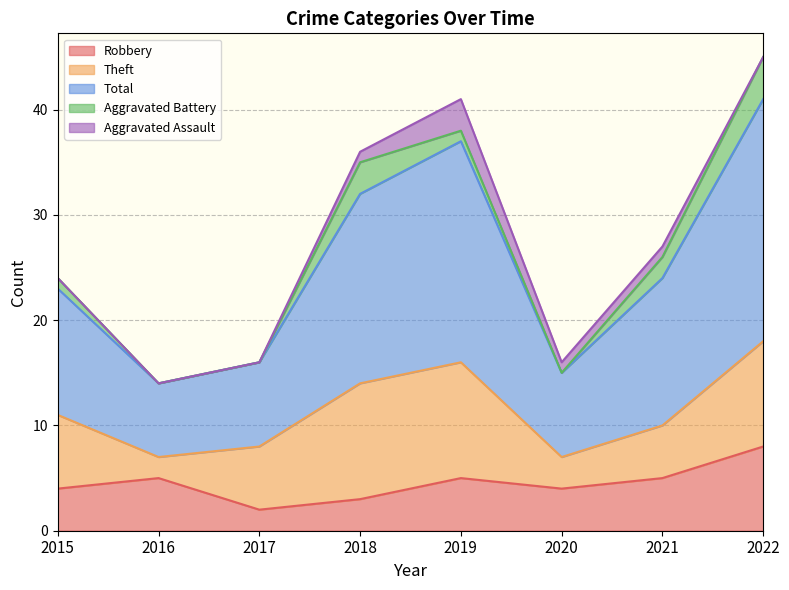

How many data points does each series have?

8